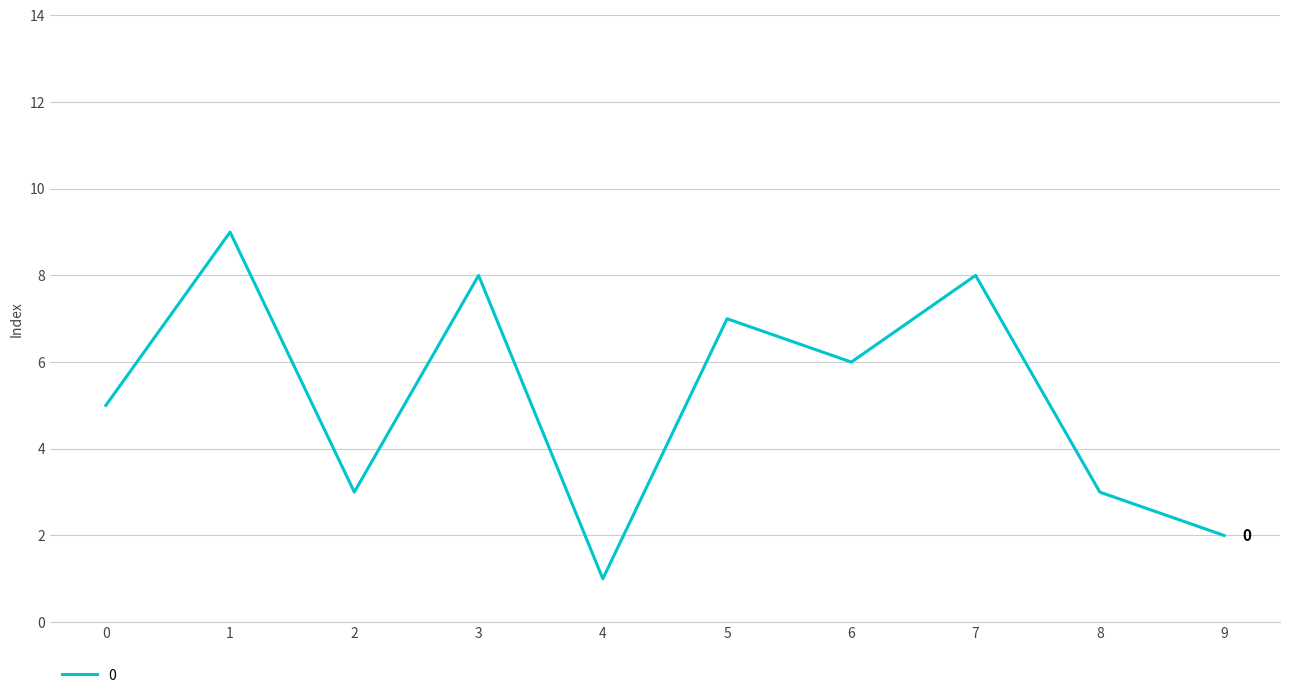

True or false: the data shows 8 at 7.

True